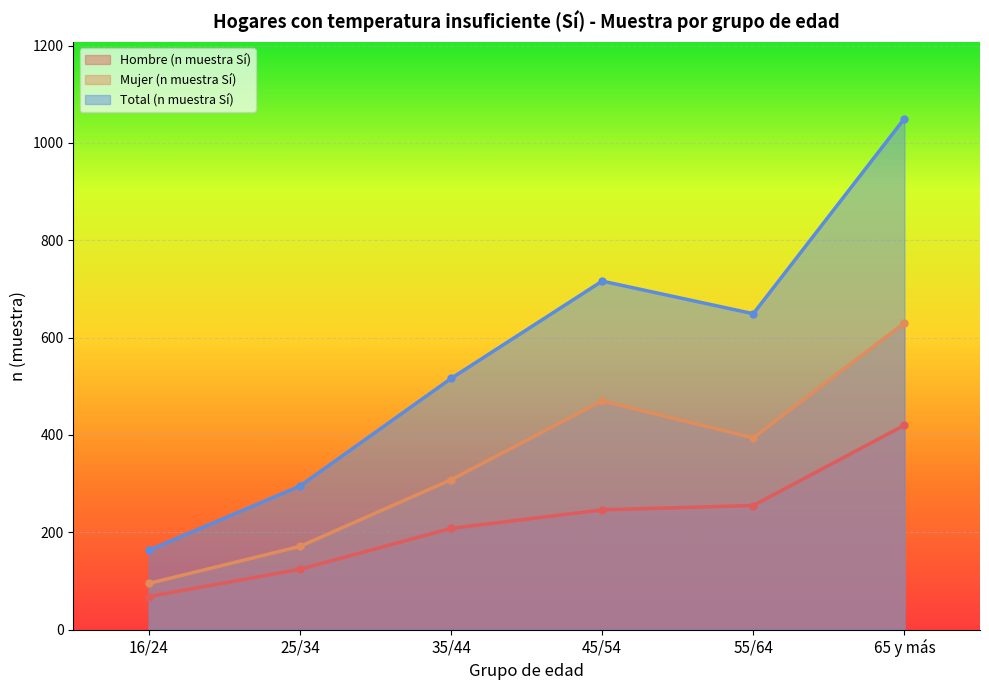

At which label does Total (n muestra Sí) reach its peak?

65 y más